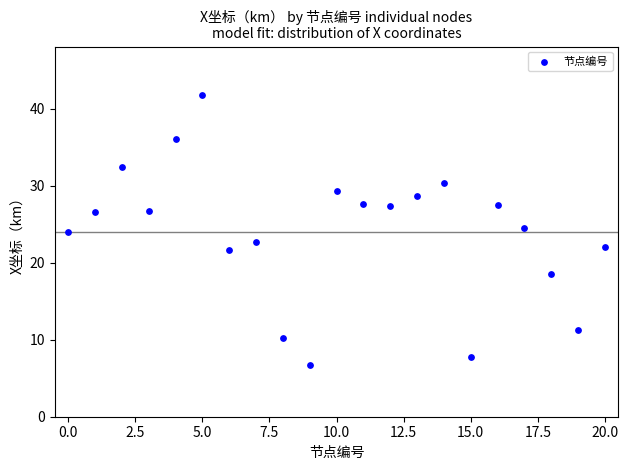

What is the range of Y values (max minus min)?

35.1